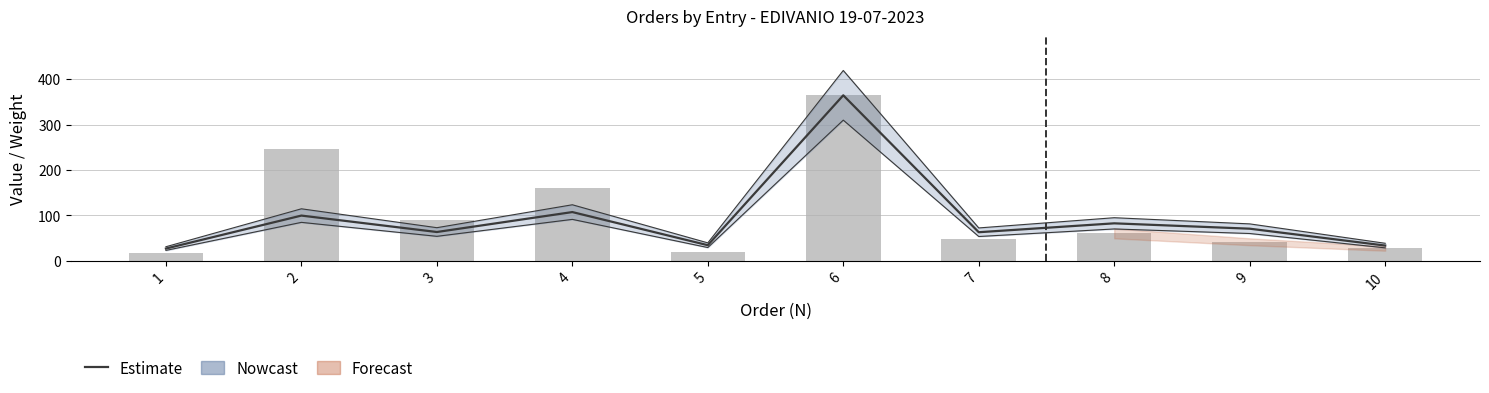

Reading right to left, transcribe all the data shown in this chart.

Estimate: 10=33.5	9=70.7	8=82.5	7=62.9	6=364.3	5=34.3	4=107.3	3=63.4	2=99.5	1=26.9
PESO (raw): 10=27.1	9=41.9	8=60.3	7=48.2	6=364.3	5=19.4	4=160.5	3=89.0	2=245.0	1=16.8